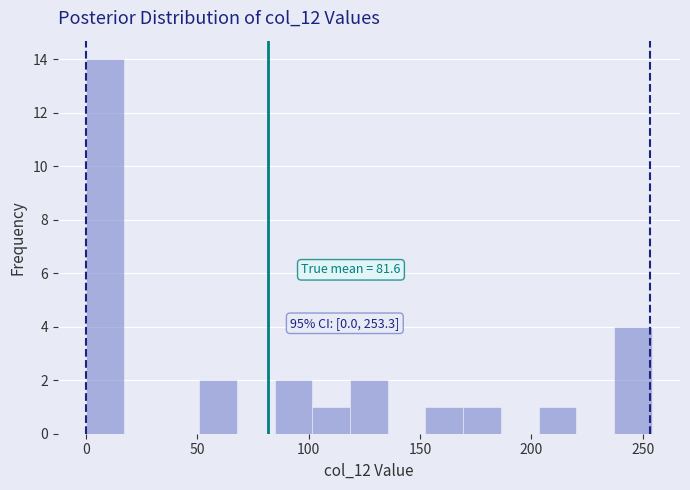

Around what value on the x-axis is the tallest bar? Give the approximate position of its centre, as read against the axis.

10